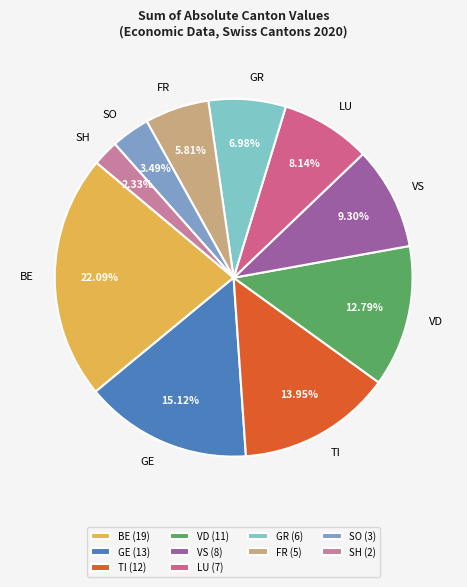

Approximately how many times larger is the value at SH compared to FR?

0.4